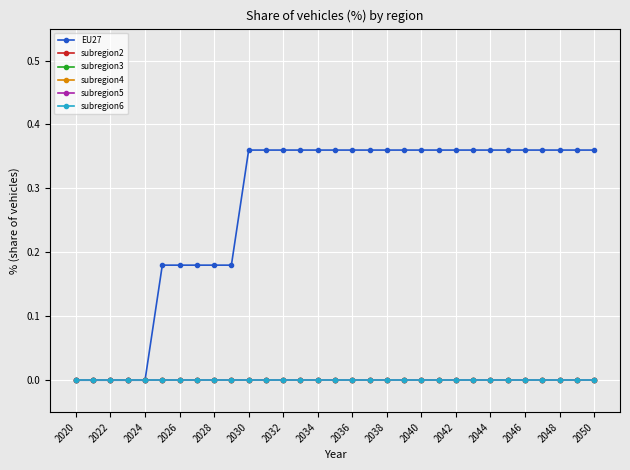

Is this an area chart (filled region under the line)?

No